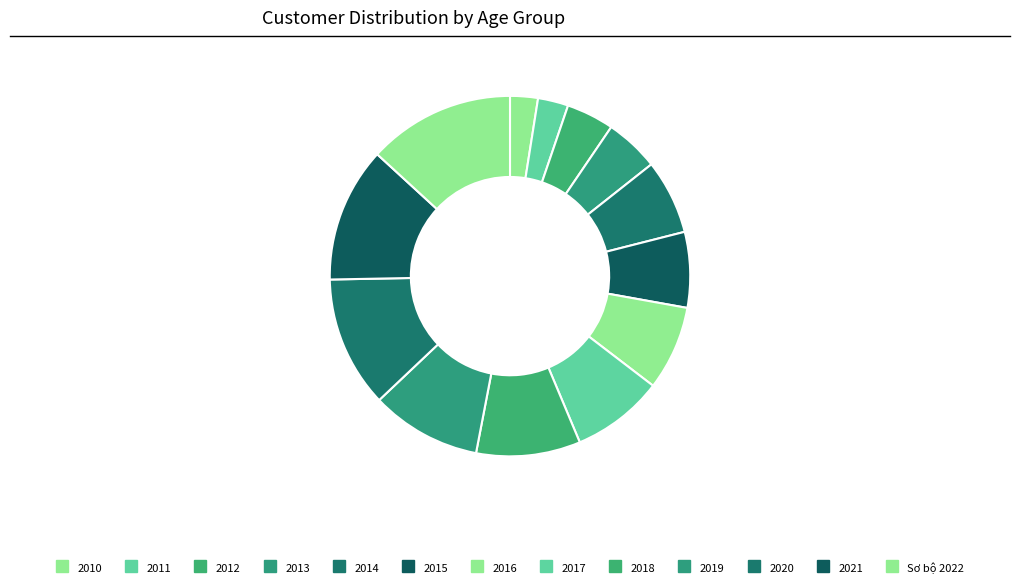

Count the number of slices in the pie.

13